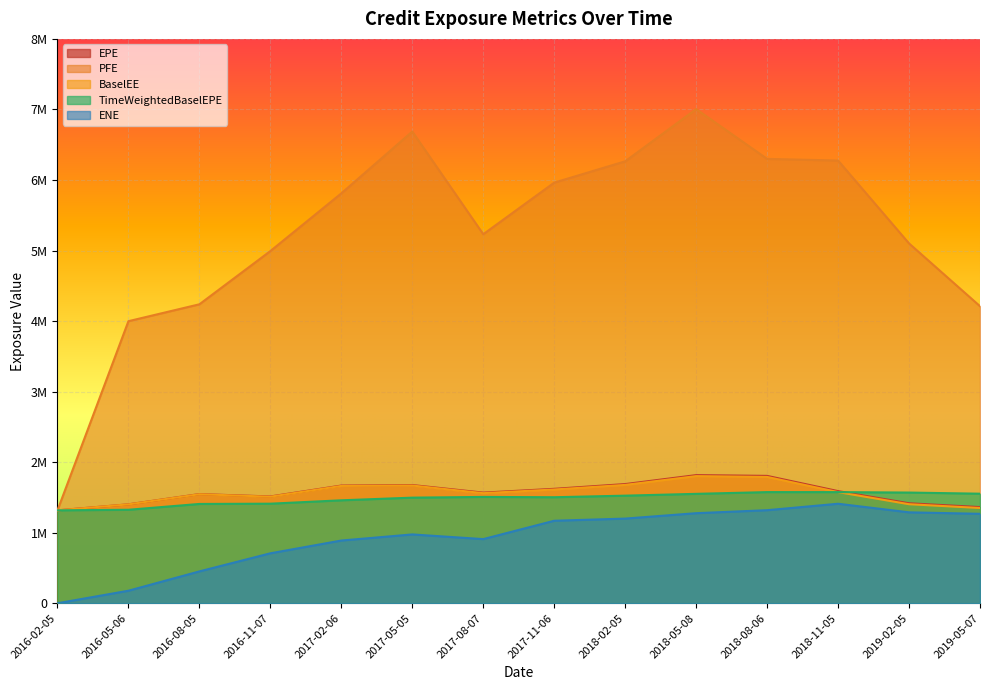

At which label is TimeWeightedBaselEPE closest to 1446350?

2017-02-06